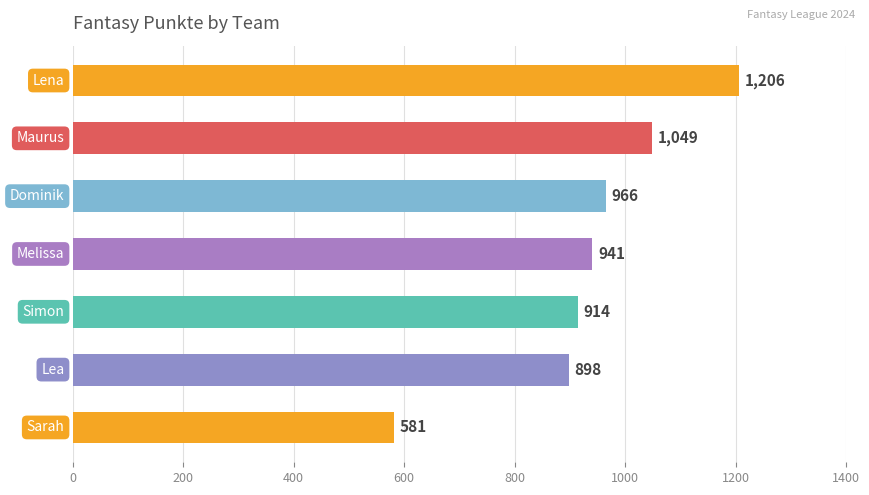

What is the difference between the maximum and second lowest values?

308